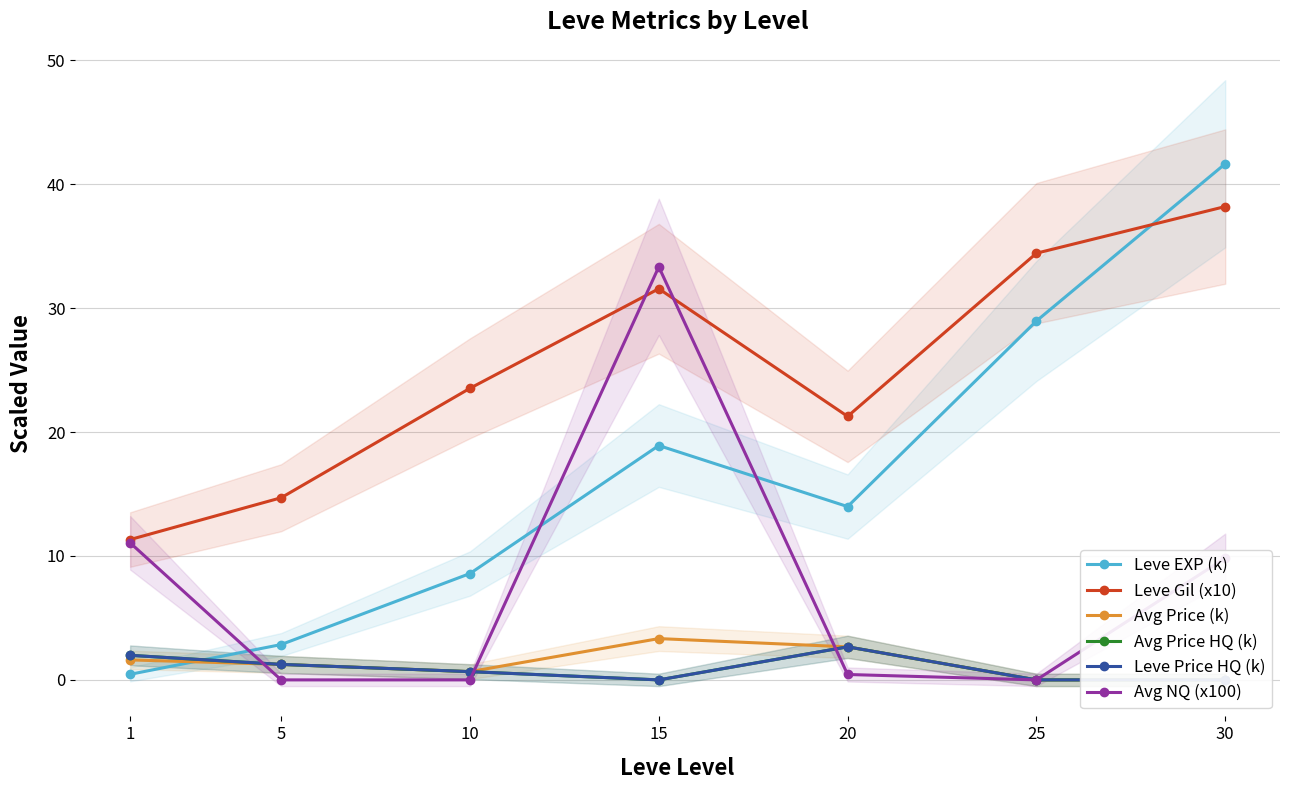

Rank the categories by Leve Gil (x10) value from lowest to highest.

1, 5, 20, 10, 15, 25, 30